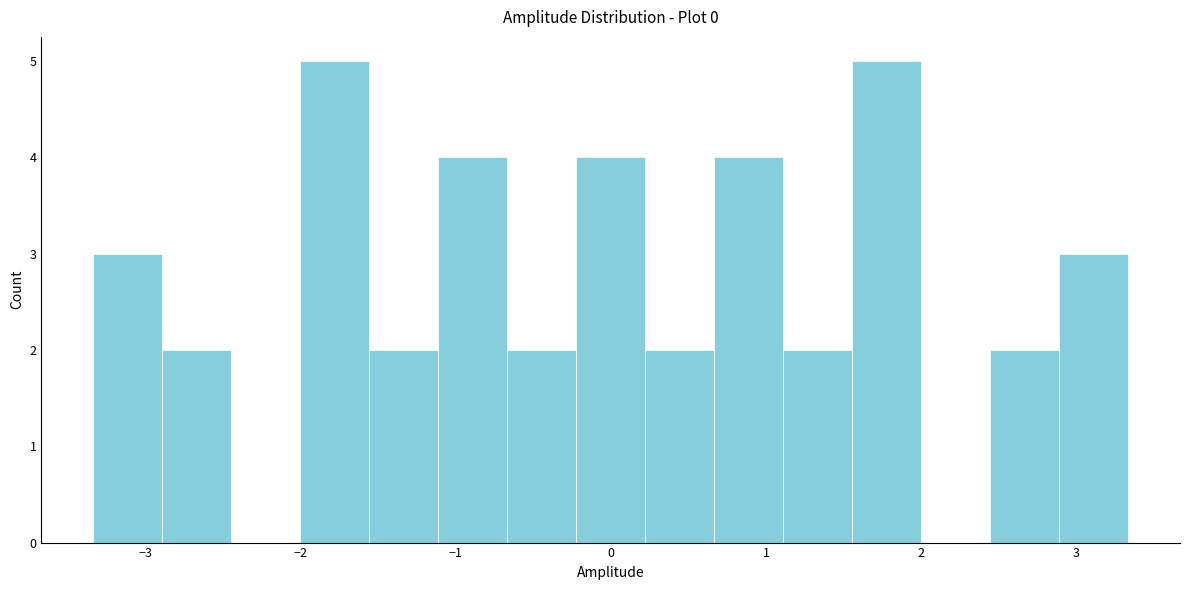

Reading left to right, transcribe this chart: for each bar, give the range it covers on the x-axis and its height. Neither the bar edges nor the heights are printed on the chart, so give them approximately, as read against the axes.

-3.3 to -2.9: 3
-2.9 to -2.4: 2
-2.4 to -2.0: 0
-2.0 to -1.6: 5
-1.6 to -1.1: 2
-1.1 to -0.7: 4
-0.7 to -0.2: 2
-0.2 to 0.2: 4
0.2 to 0.7: 2
0.7 to 1.1: 4
1.1 to 1.6: 2
1.6 to 2.0: 5
2.0 to 2.4: 0
2.4 to 2.9: 2
2.9 to 3.3: 3